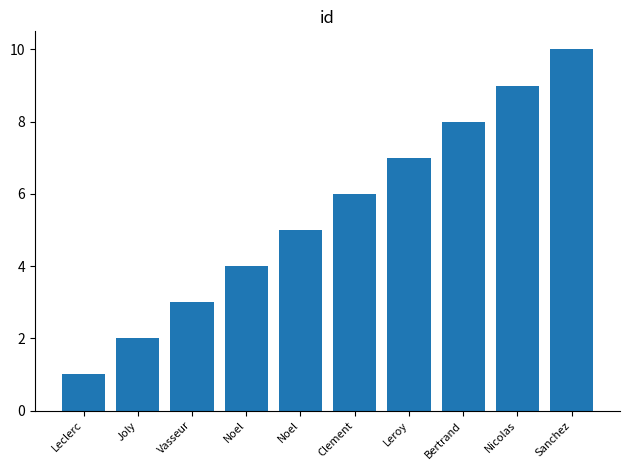

List the labels in order of value, smallest first.

Leclerc, Joly, Vasseur, Noel, Noel, Clement, Leroy, Bertrand, Nicolas, Sanchez